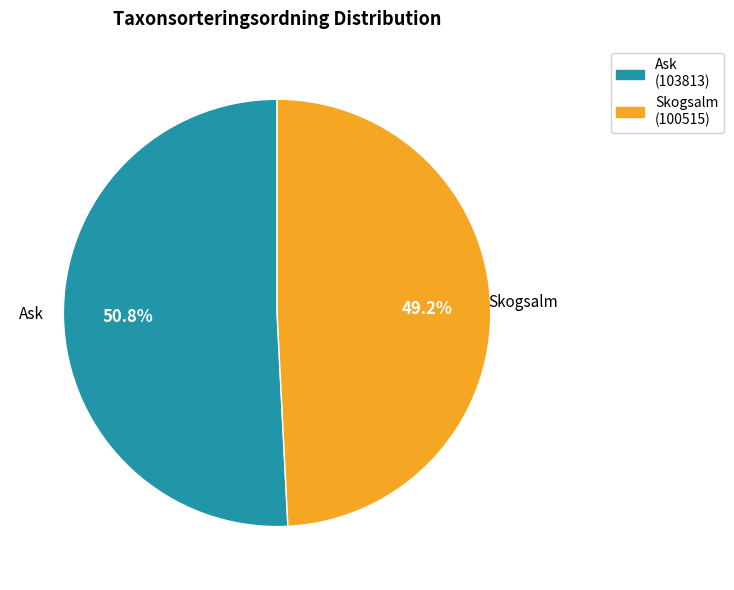

Does any single category account for the majority?

Yes